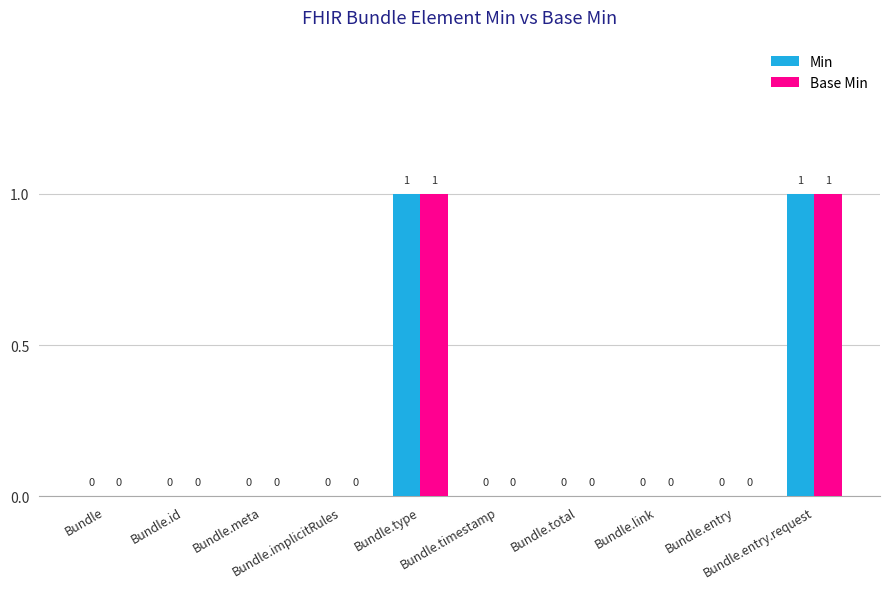

How many Base Min values are between 0 and 1?

10